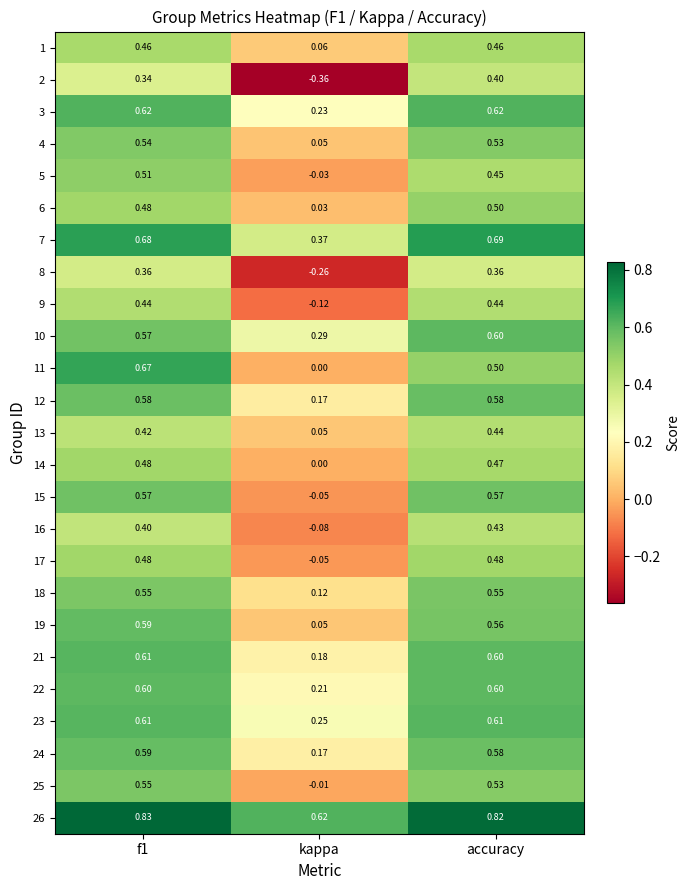

At which label does 6 reach its minimum?

kappa